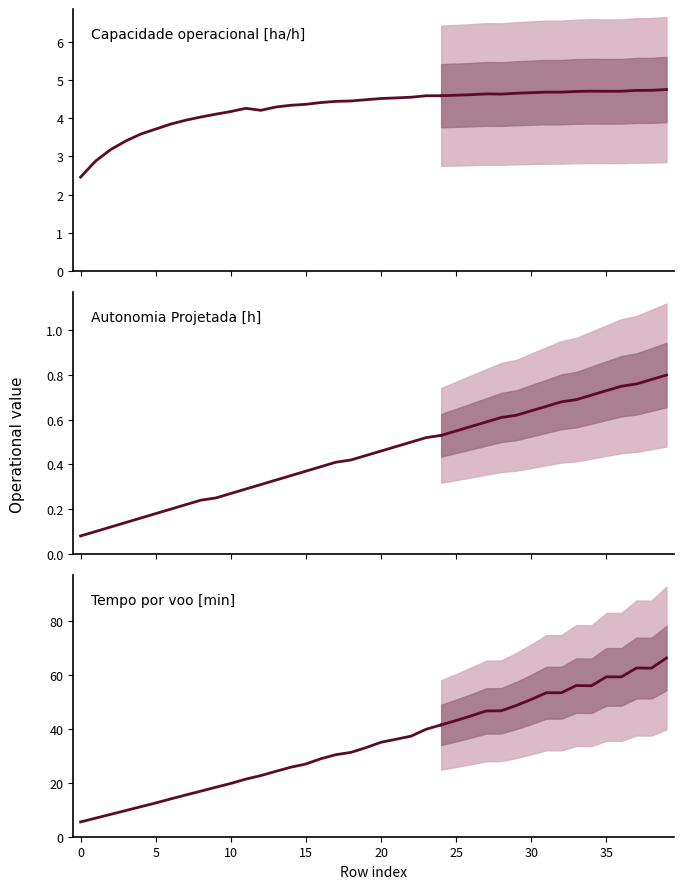

What is the difference between the Tempo por voo [min] values at 6 and 23?

25.9